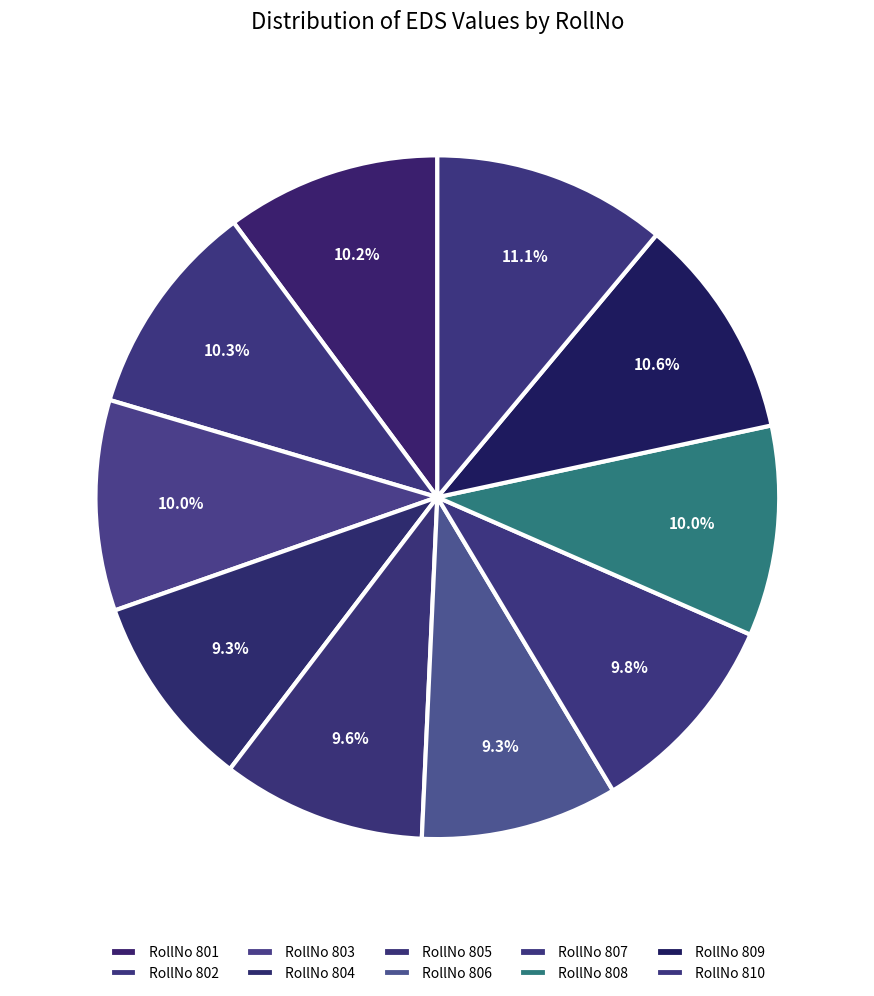

To the nearest percent, what is the difference between the largest and smallest slice percentages?

2%